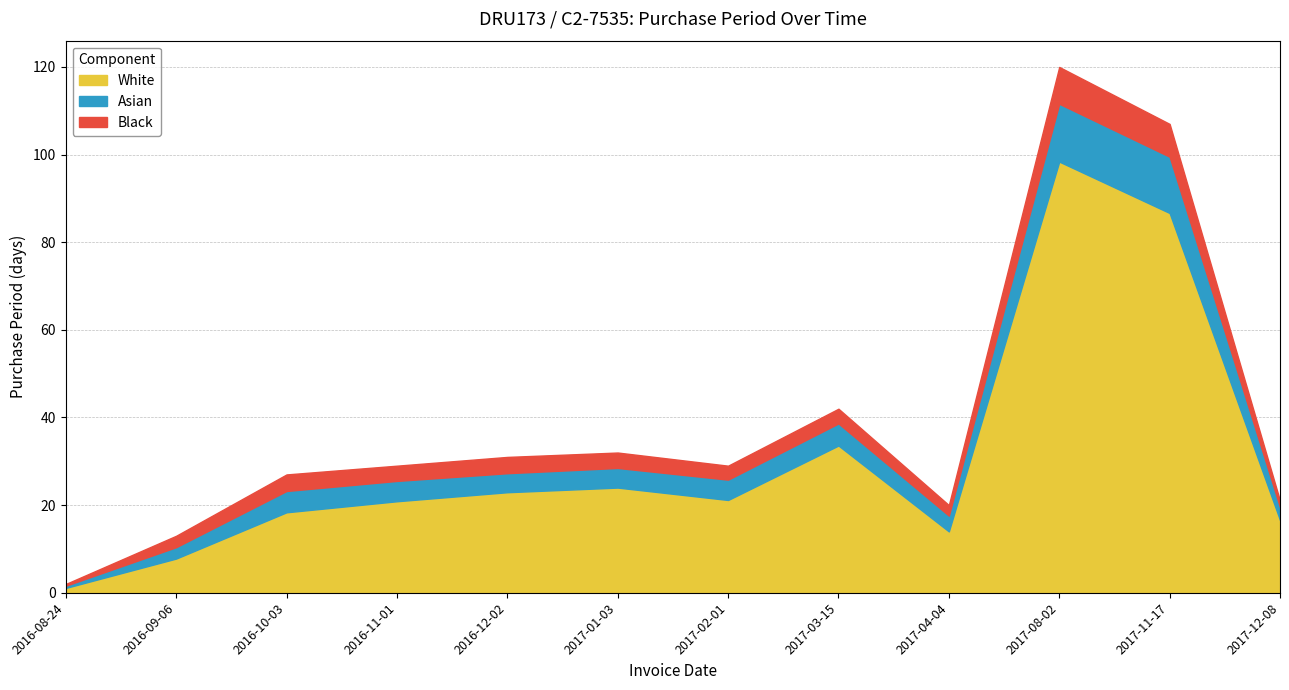

True or false: the data has more than 1 interior local peaks.

True